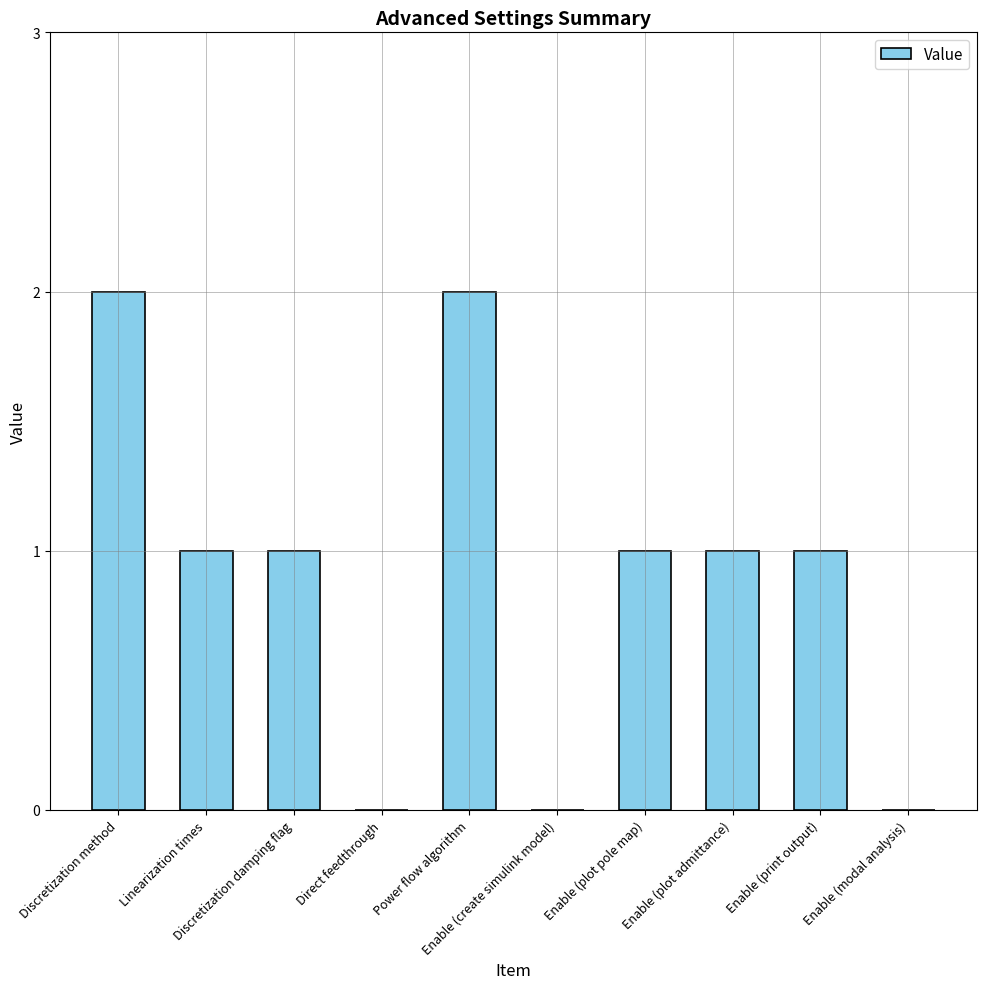

Reading right to left, what are all the values shown in this chart?

Enable (modal analysis)=0	Enable (print output)=1	Enable (plot admittance)=1	Enable (plot pole map)=1	Enable (create simulink model)=0	Power flow algorithm=2	Direct feedthrough=0	Discretization damping flag=1	Linearization times=1	Discretization method=2